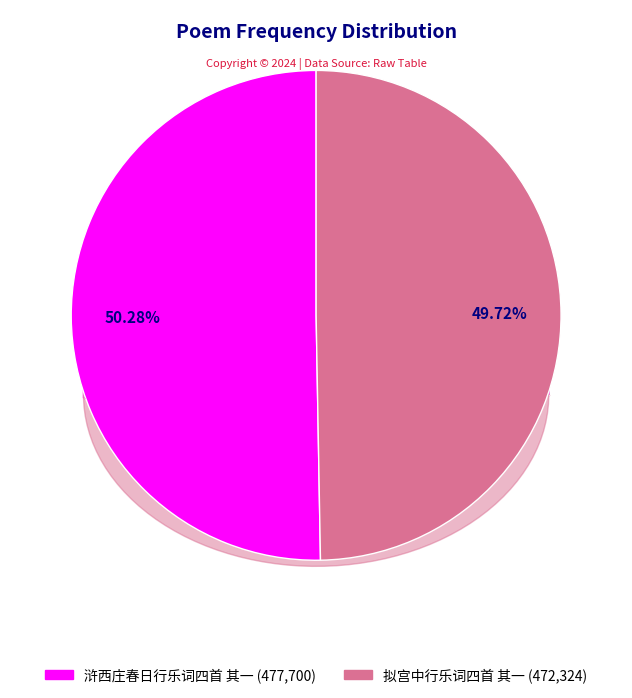

Rank the categories by value from highest to lowest.

浒西庄春日行乐词四首 其一, 拟宫中行乐词四首 其一